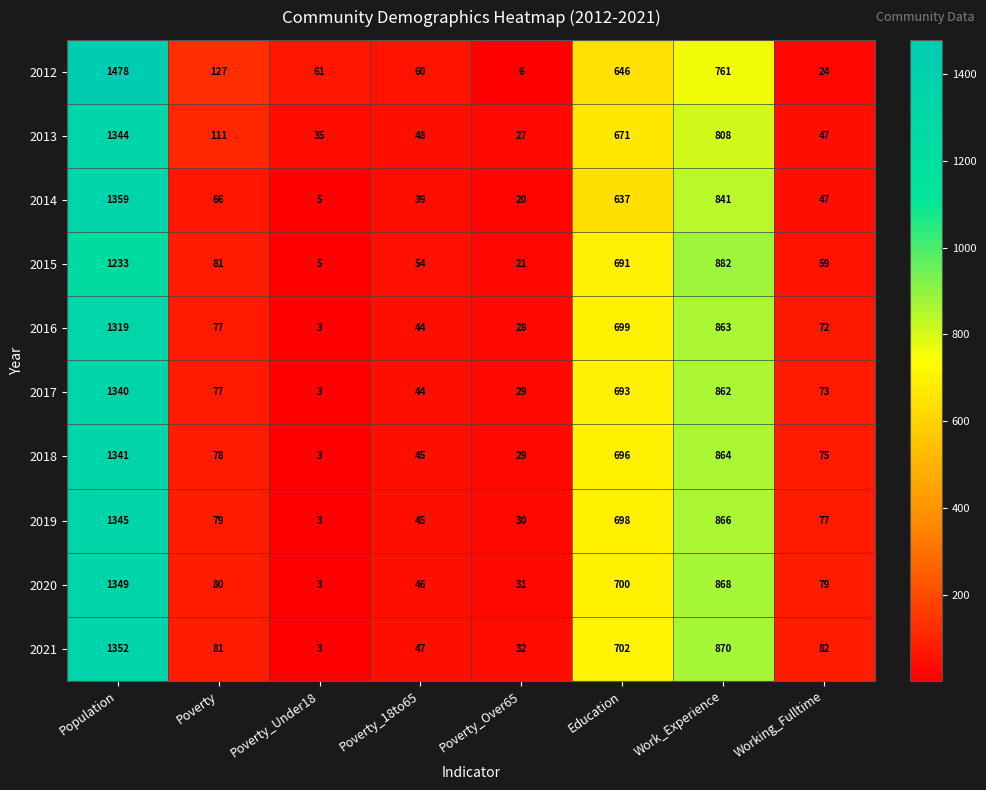

Which category has the highest value across all series?

Population